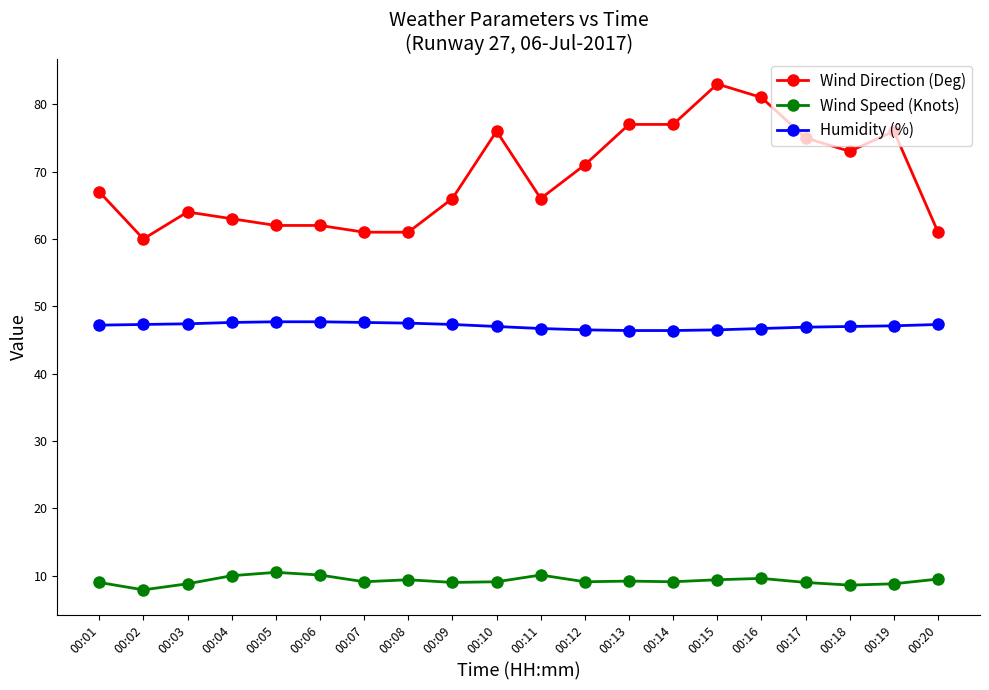

At which category does Wind Direction (Deg) reach its first local peak?

00:03